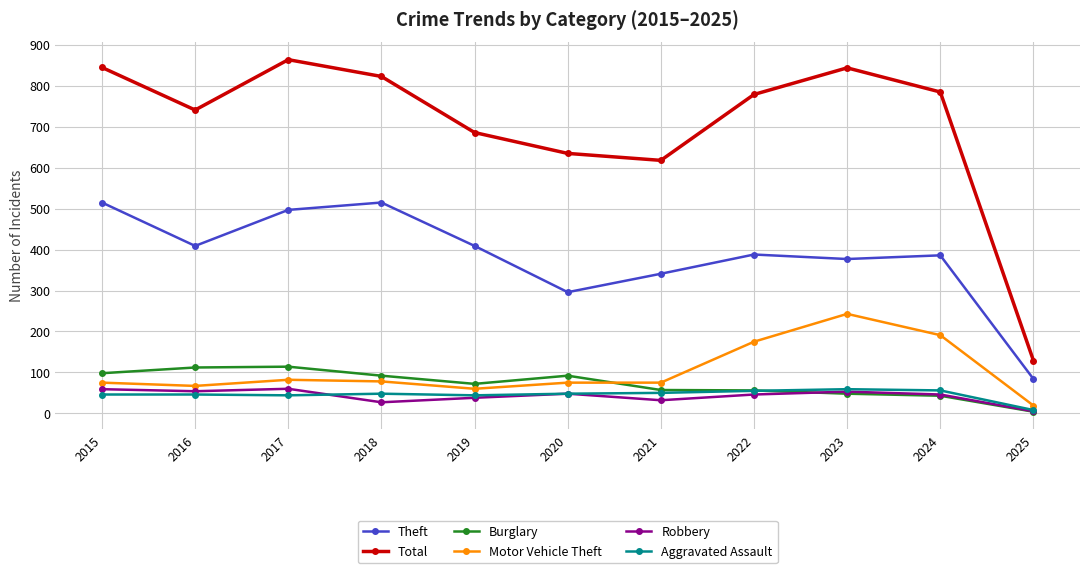

What is the difference between the highest and lowest values at 2019?

648